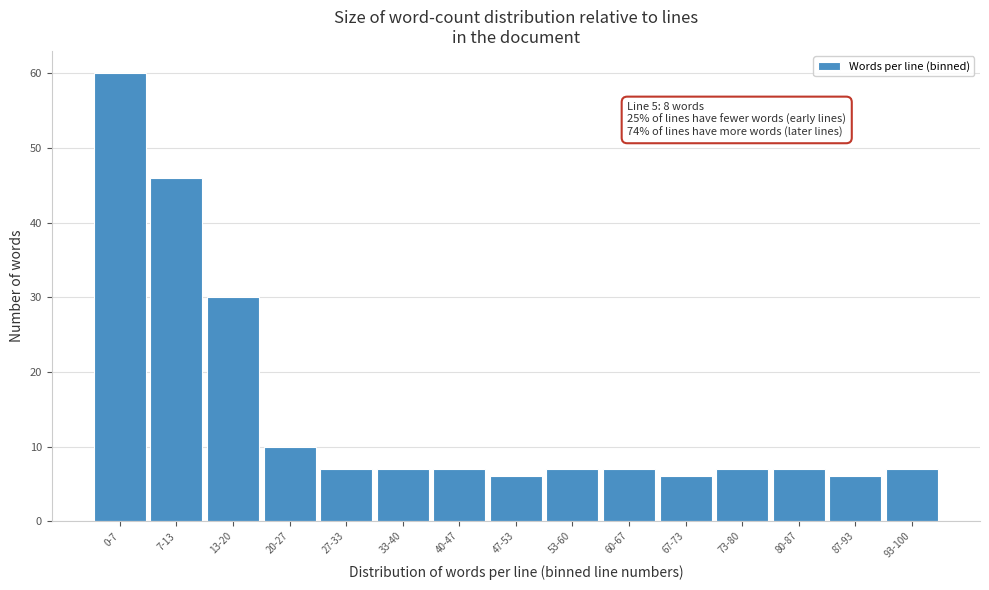

Reading left to right, list all the values displayed in this chart.

0-7=60	7-13=46	13-20=30	20-27=10	27-33=7	33-40=7	40-47=7	47-53=6	53-60=7	60-67=7	67-73=6	73-80=7	80-87=7	87-93=6	93-100=7